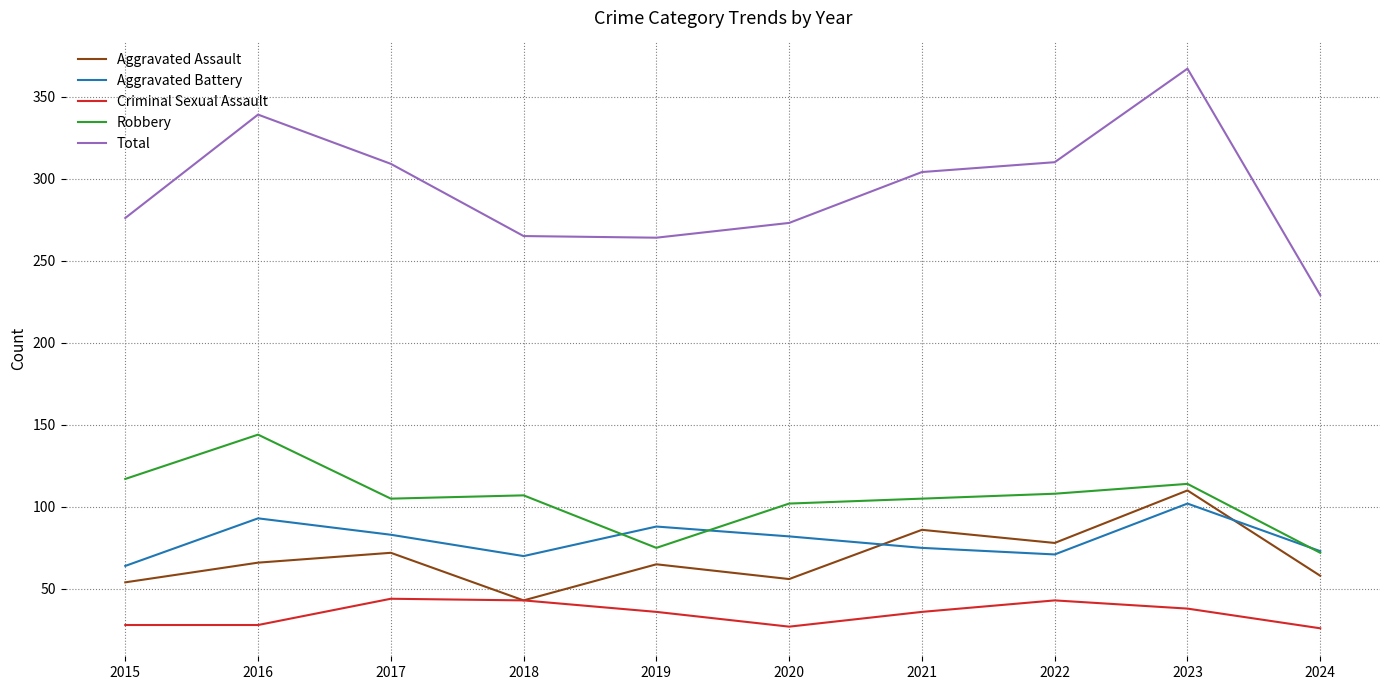

What is the difference between the highest and lowest values at 2015?

248